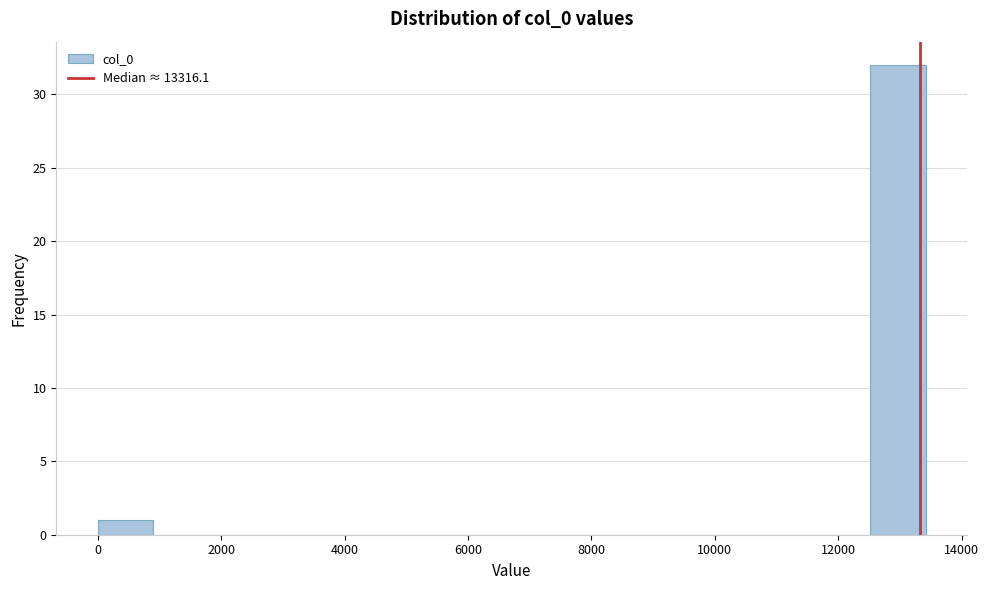

Reading left to right, transcribe this chart: for each bar, give the range it covers on the x-axis and its height. Neither the bar edges nor the heights are printed on the chart, so give them approximately, as read against the axes.

0 to 800: 1
800 to 1800: 0
1800 to 2600: 0
2600 to 3600: 0
3600 to 4400: 0
4400 to 5400: 0
5400 to 6200: 0
6200 to 7200: 0
7200 to 8000: 0
8000 to 9000: 0
9000 to 9800: 0
9800 to 10800: 0
10800 to 11600: 0
11600 to 12600: 0
12600 to 13400: 32